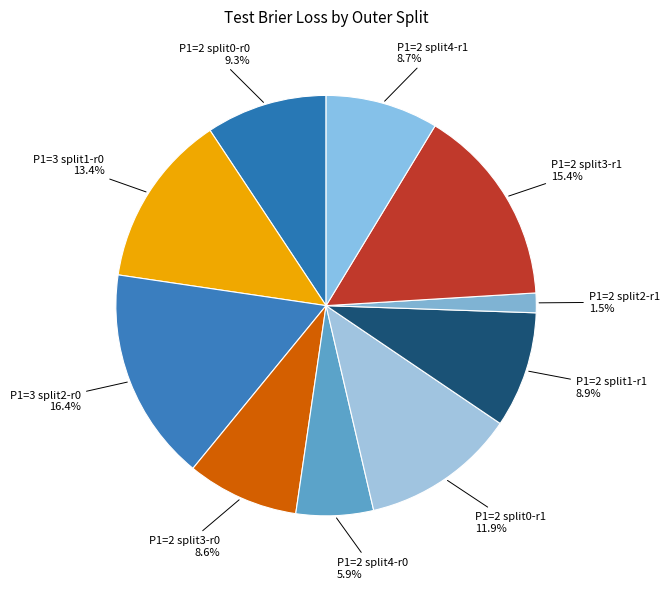

How many slices are in this pie chart?

10